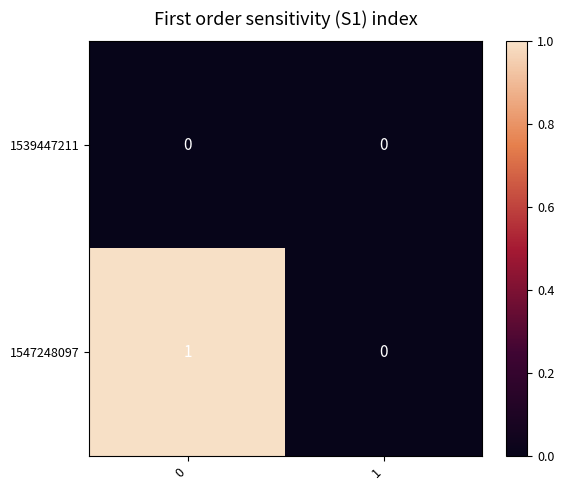

Which series has the largest total across all categories?

1547248097